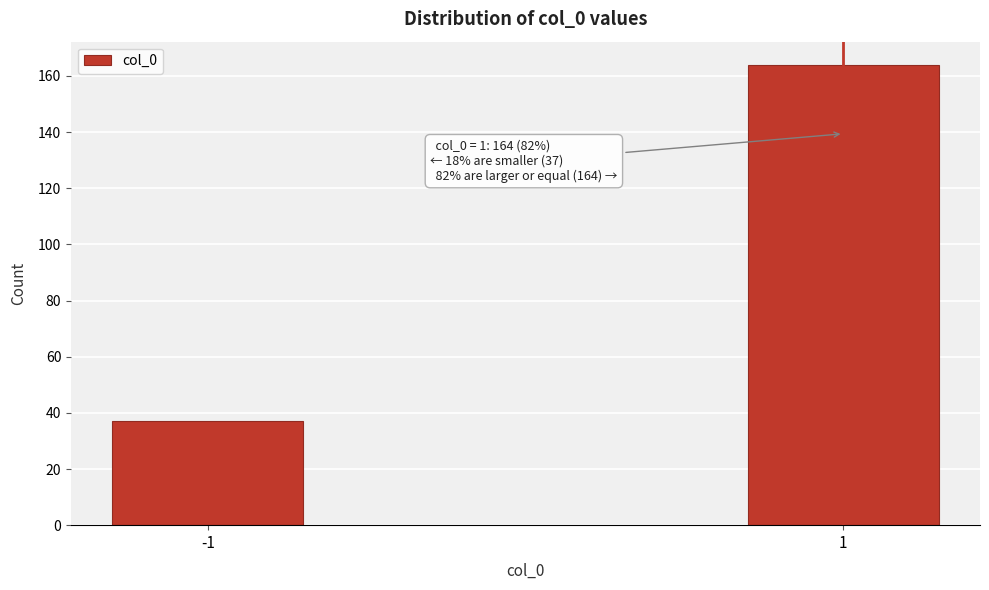

Reading left to right, list all the values displayed in this chart.

-1=37	1=164